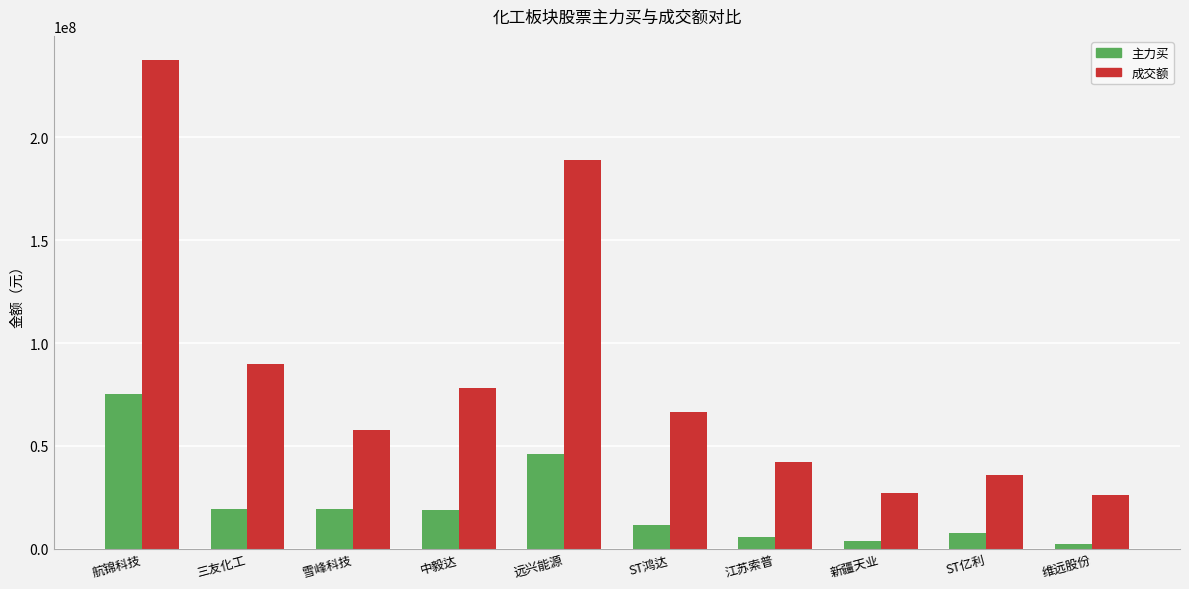

At which category is the sum across all series the highest?

航锦科技